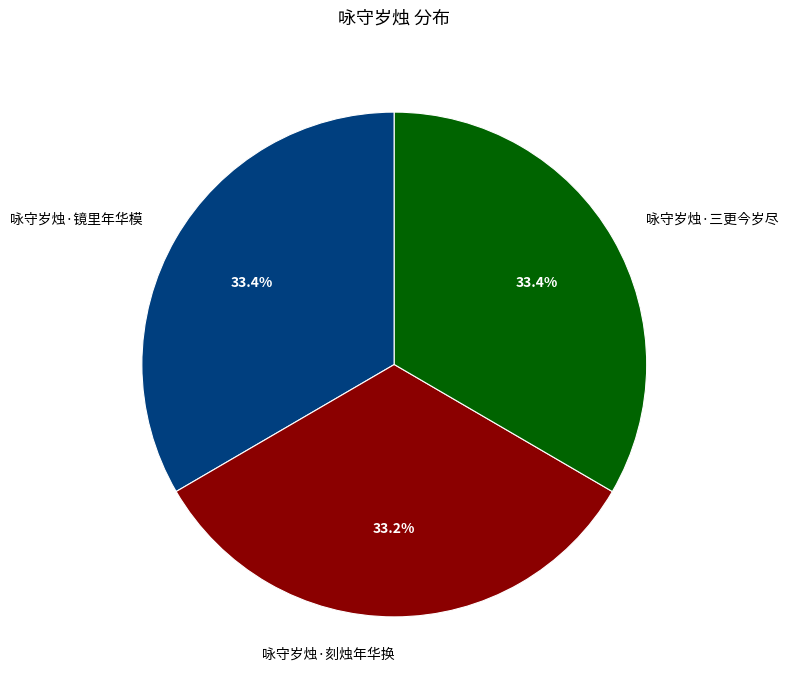

Is it true that 咏守岁烛·刻烛年华换 is 24% of the pie?

False